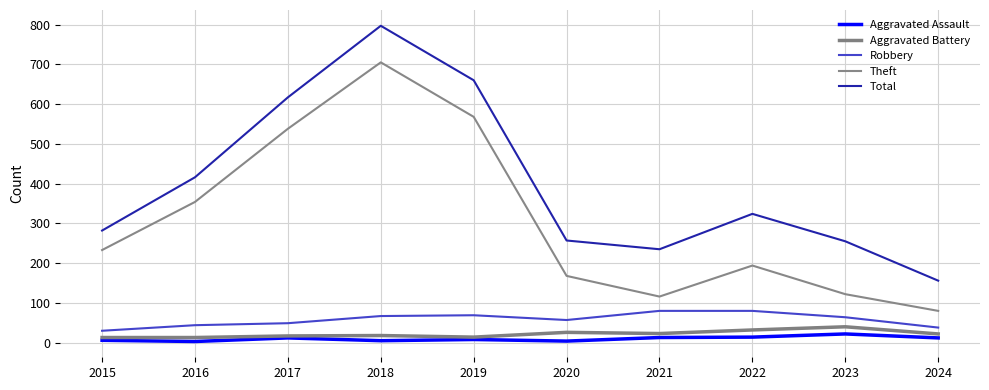

Which category has the lowest value across all series?

2016